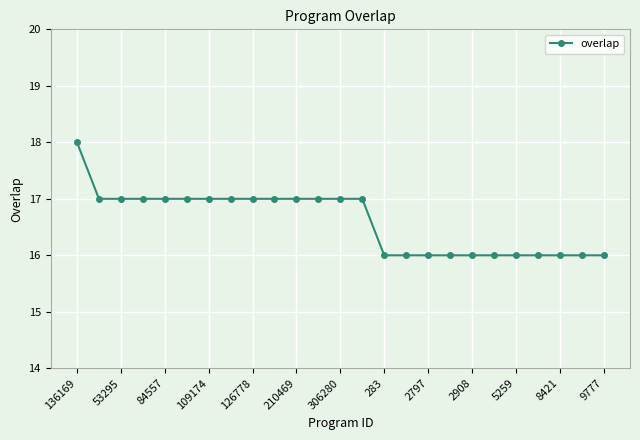

What is the maximum value shown in the chart?

18